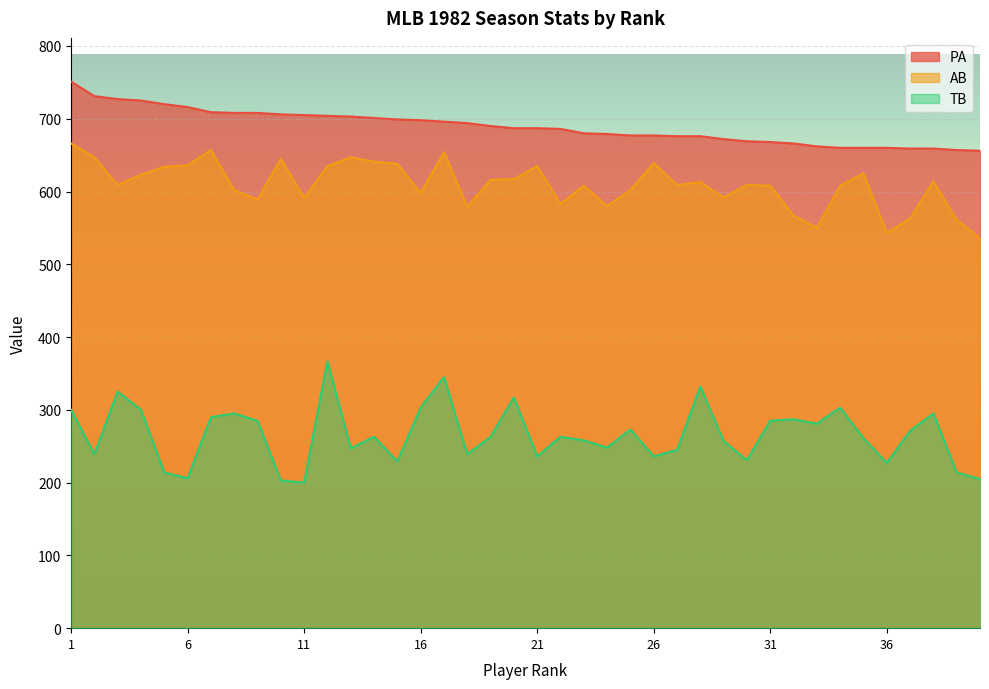

Rank the categories by TB value from lowest to highest.

11, 10, 40, 6, 5, 39, 36, 15, 30, 21, 26, 2, 18, 27, 13, 24, 29, 23, 35, 14, 19, 22, 37, 25, 33, 9, 31, 32, 7, 8, 38, 1, 4, 16, 34, 20, 3, 28, 17, 12